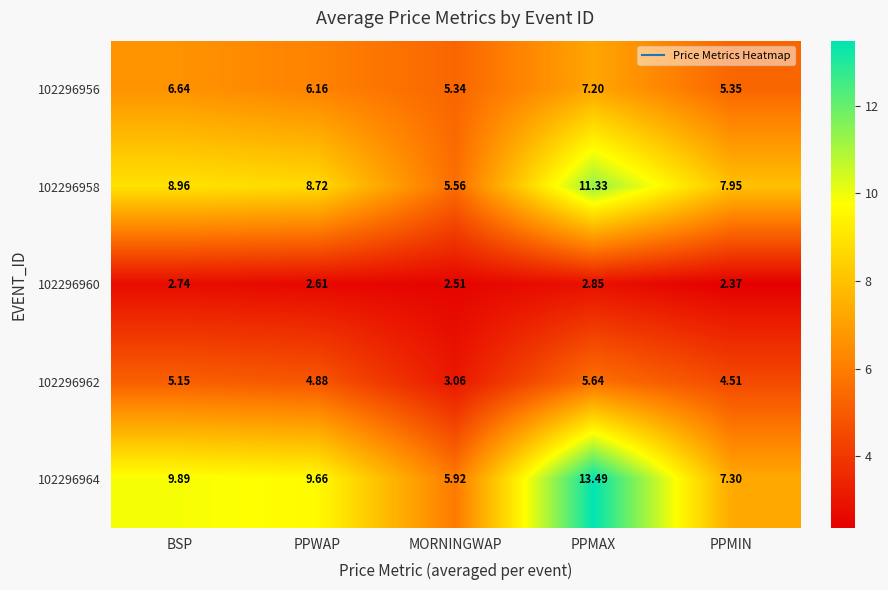

Which category has the lowest value across all series?

PPMIN